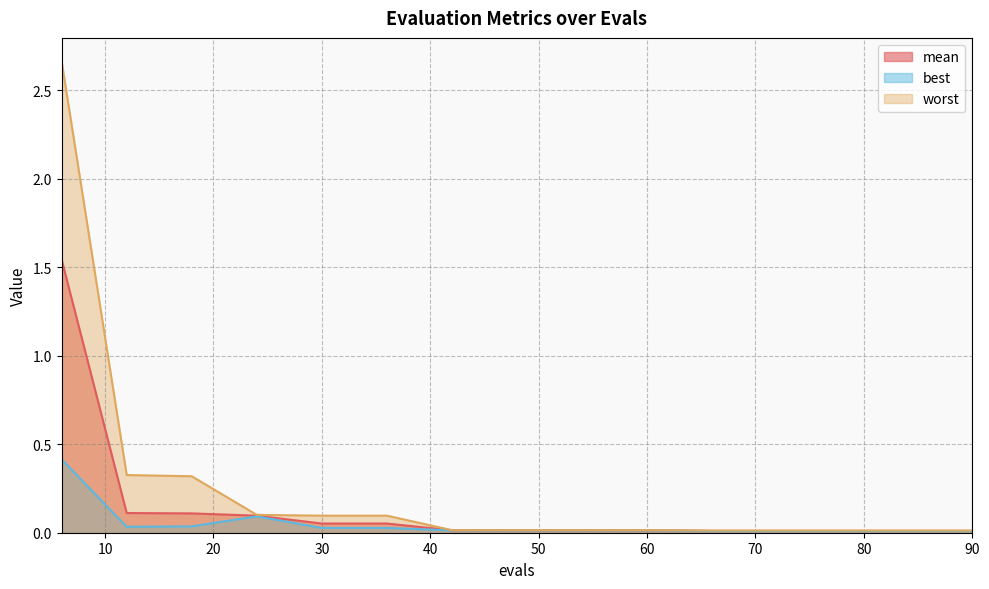

List the series in order of their peak value, lowest first.

best, mean, worst